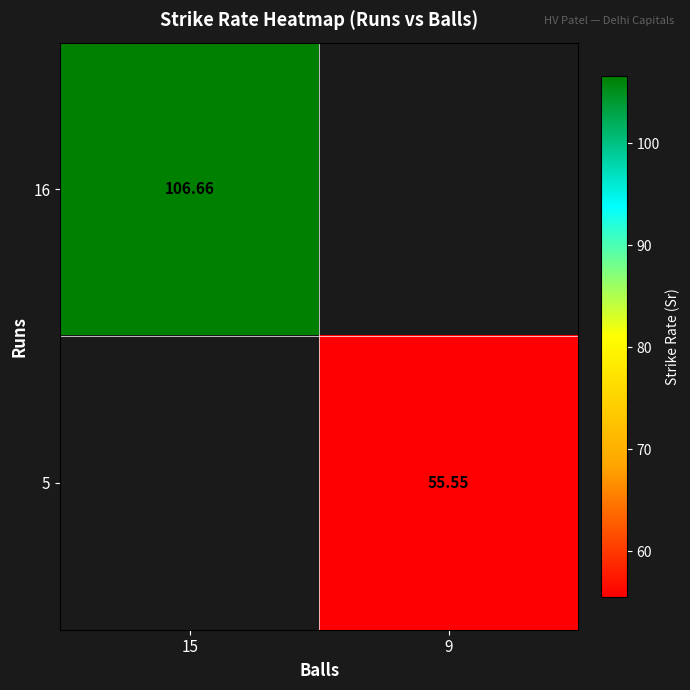

Which category has the lowest value across all series?

9